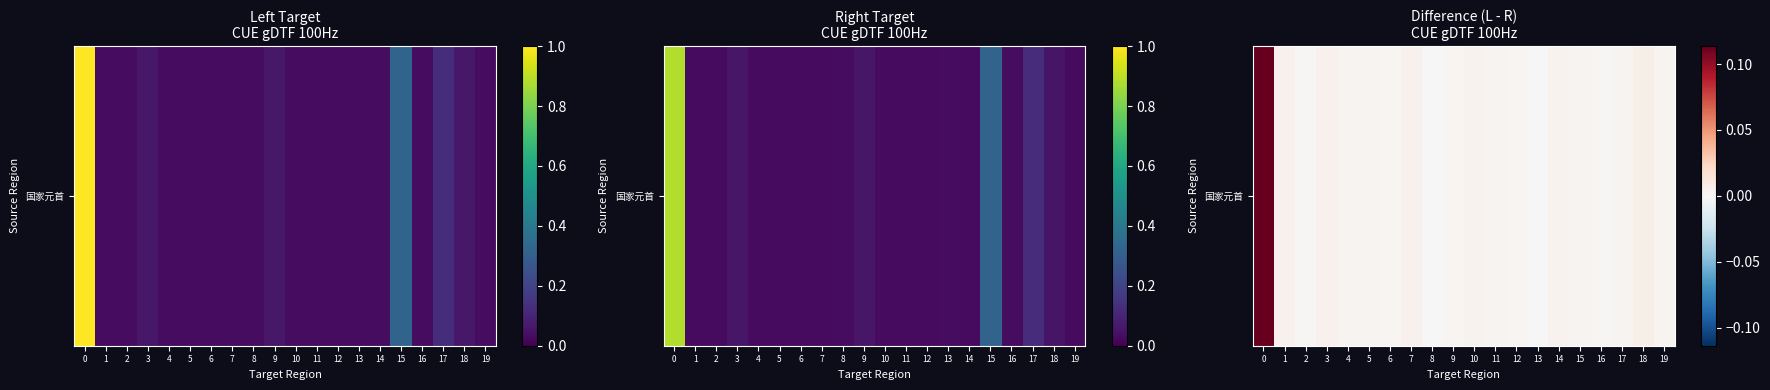

Reading left to right, extract all data points from this chart.

0=0.1	1=0.0	2=0.0	3=0.0	4=0.0	5=0.0	6=0.0	7=0.0	8=0.0	9=0.0	10=0.0	11=0.0	12=0.0	13=0.0	14=0.0	15=0.0	16=0.0	17=0.0	18=0.0	19=0.0